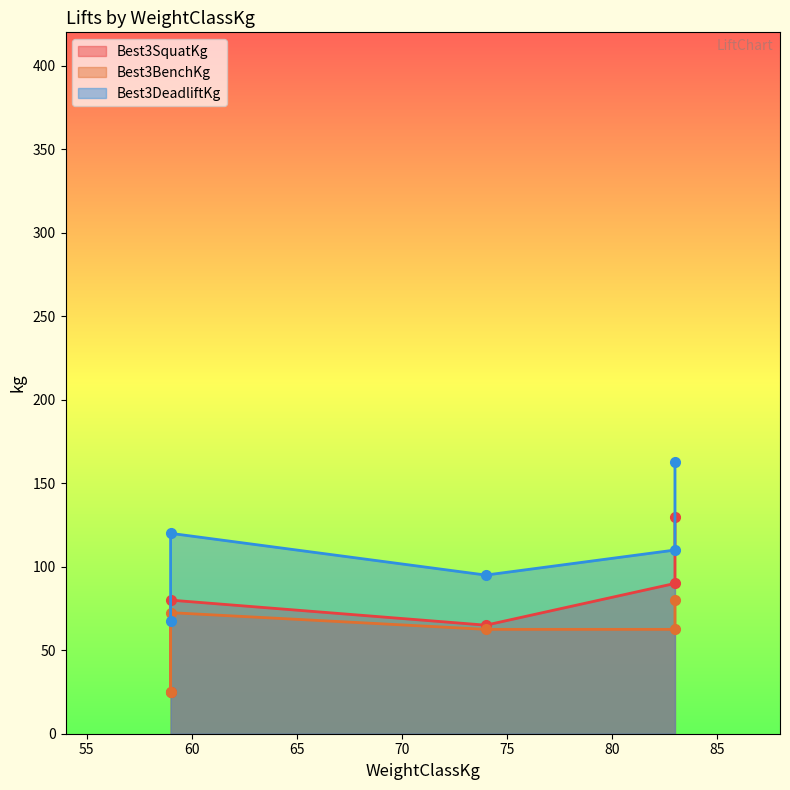

What is the label of the 2nd point from the right?

83